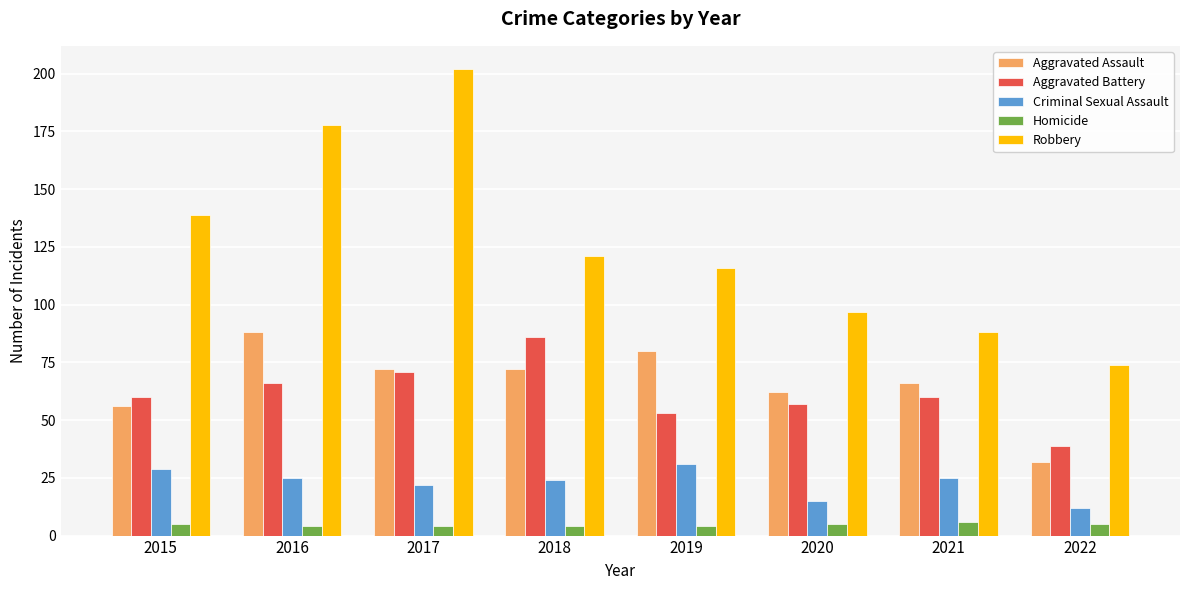

Reading left to right, transcribe all the data shown in this chart.

Aggravated Assault: 56	88	72	72	80	62	66	32
Aggravated Battery: 60	66	71	86	53	57	60	39
Criminal Sexual Assault: 29	25	22	24	31	15	25	12
Homicide: 5	4	4	4	4	5	6	5
Robbery: 139	178	202	121	116	97	88	74